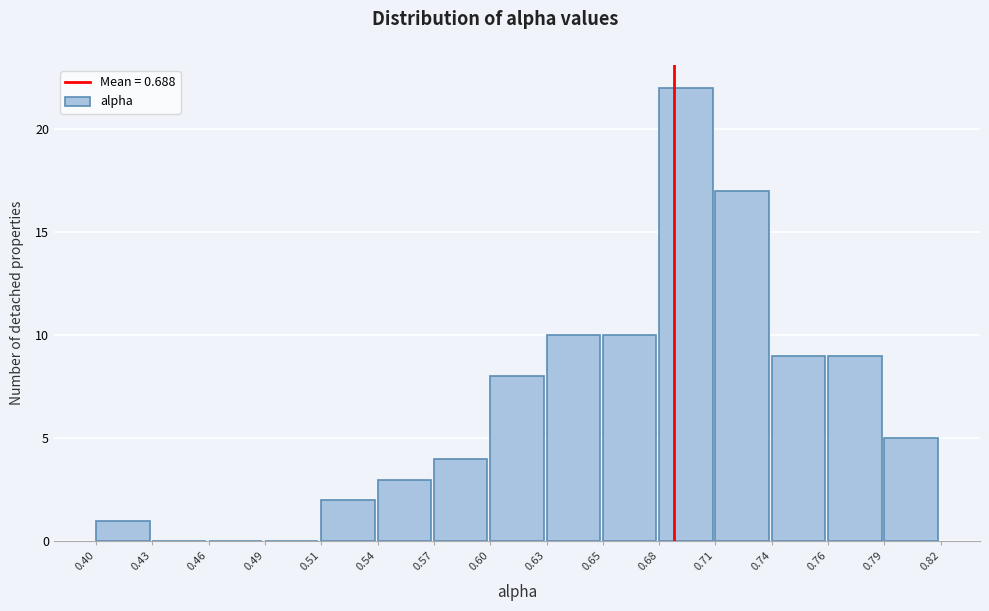

Reading left to right, list every bar in this chart as the range it spans on the x-axis followed by its height. The values are not printed on the chart, so give them approximately, as read against the axis.

0.40 to 0.43: 1
0.43 to 0.46: 0
0.46 to 0.49: 0
0.49 to 0.51: 0
0.51 to 0.54: 2
0.54 to 0.57: 3
0.57 to 0.60: 4
0.60 to 0.63: 8
0.63 to 0.65: 10
0.65 to 0.68: 10
0.68 to 0.71: 22
0.71 to 0.74: 17
0.74 to 0.76: 9
0.76 to 0.79: 9
0.79 to 0.82: 5